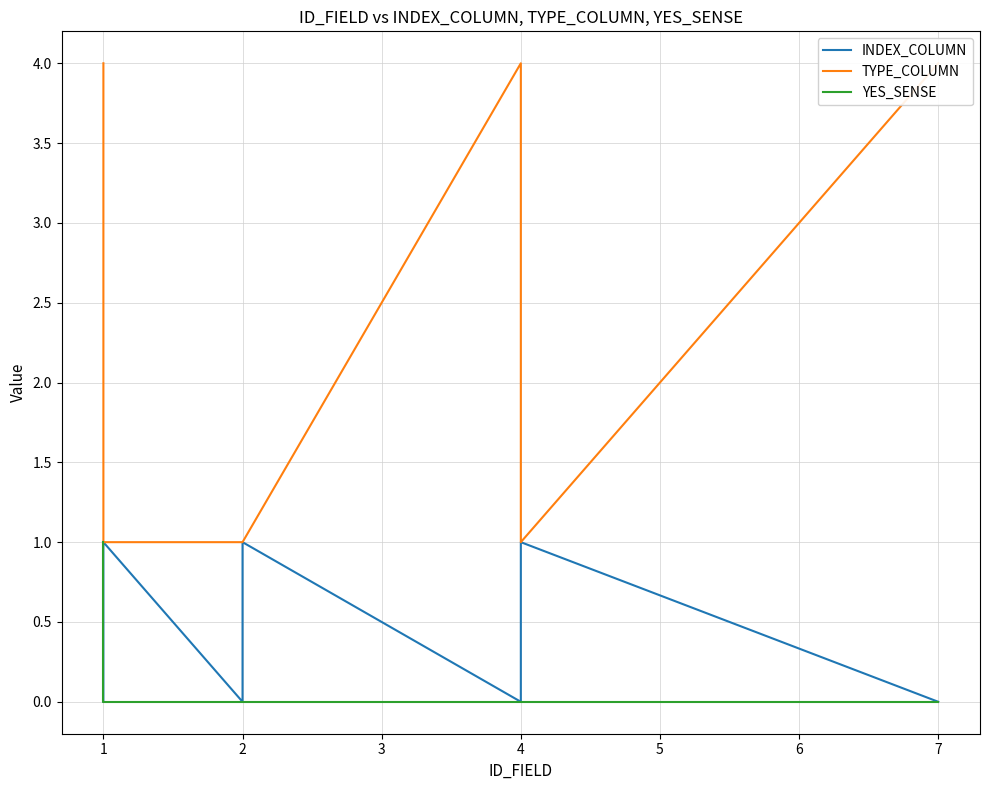

Is this an area chart (filled region under the line)?

No